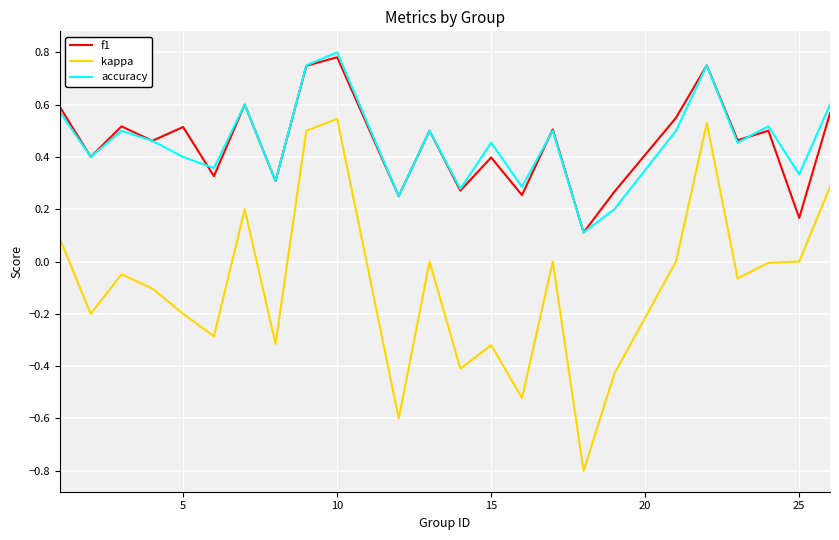

What is the minimum value for kappa?

-0.8